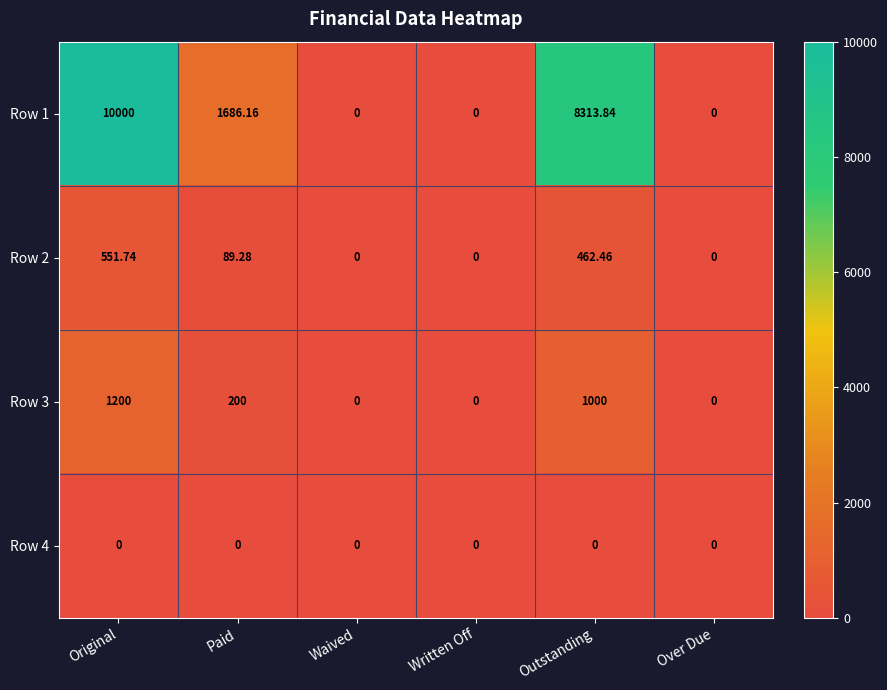

At which label is Row 1 closest to 5000?

Paid